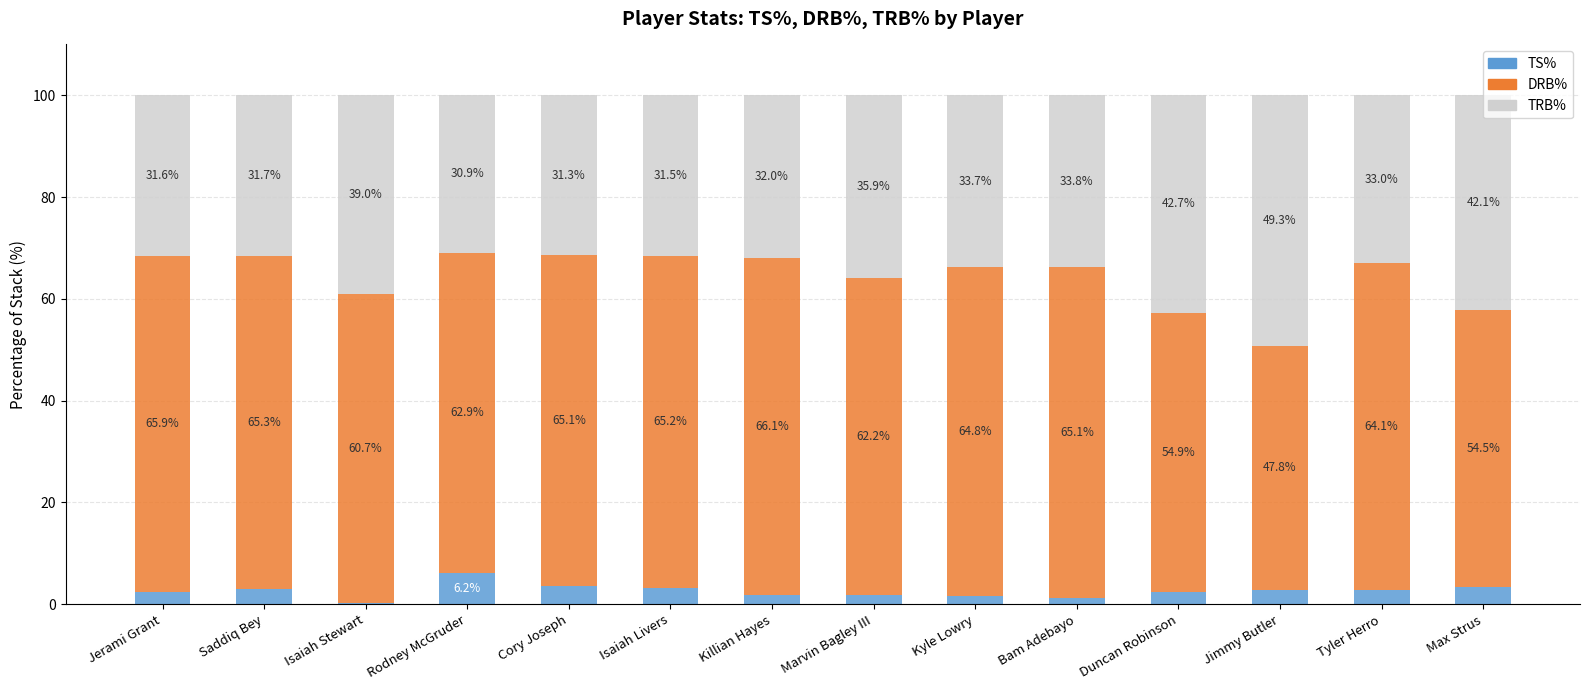

What is the highest value of the TS% series?

6.2